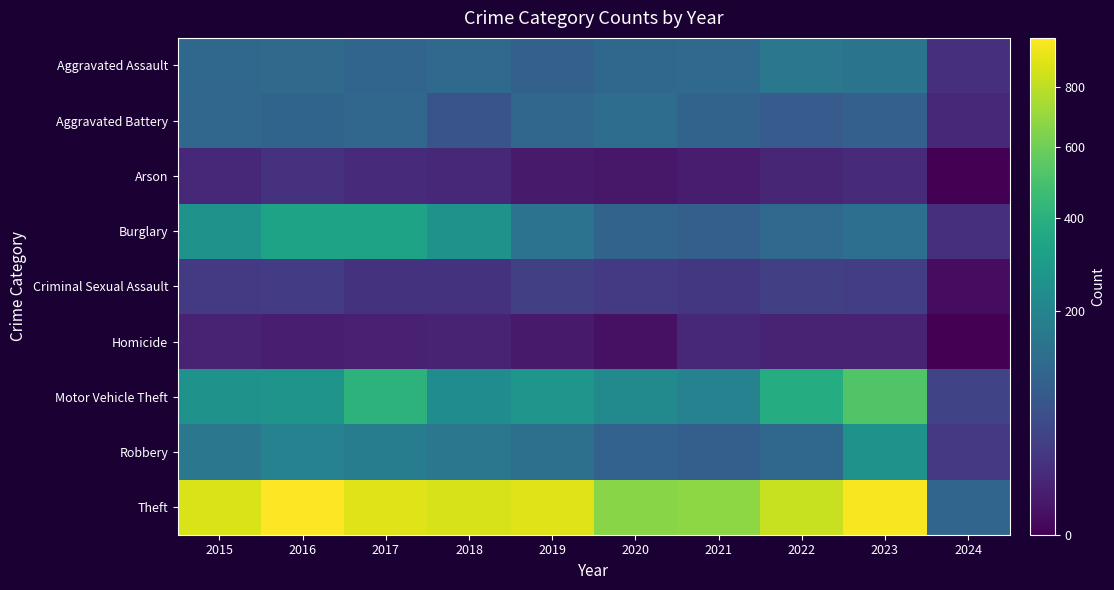

At how many categories does at least one series exceed 161?

9